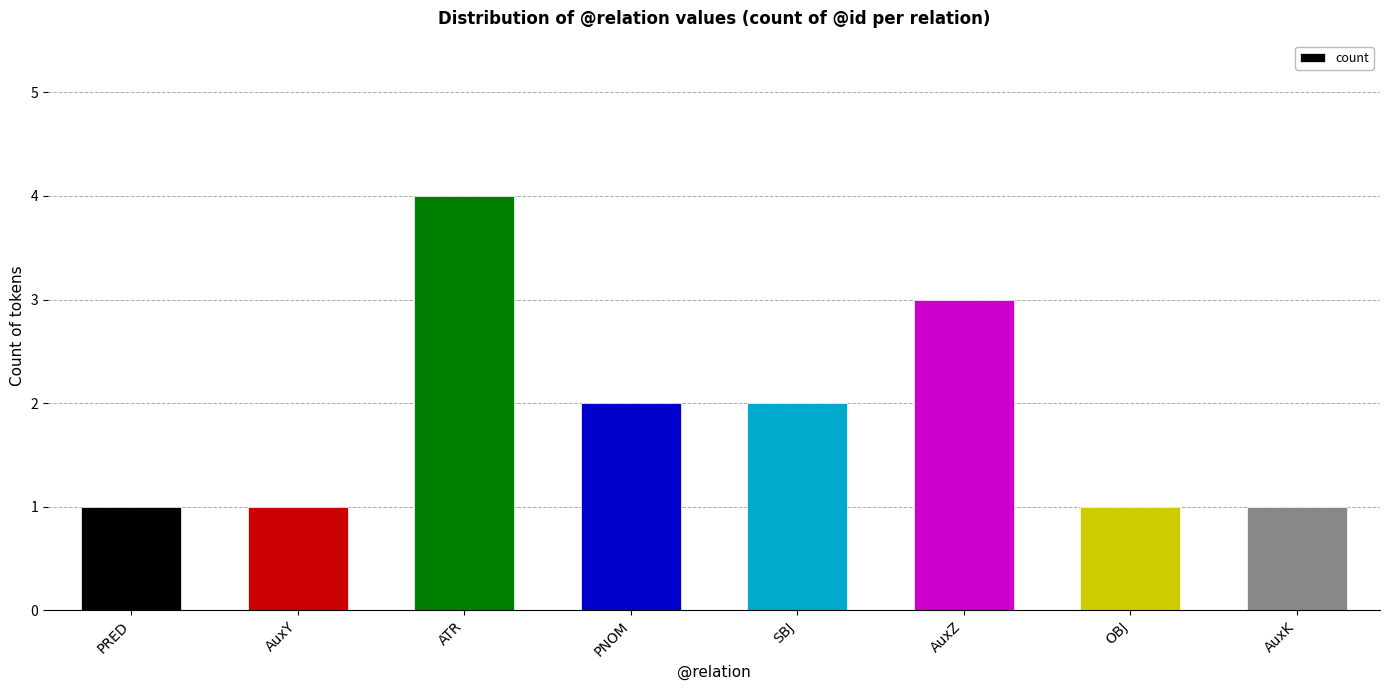

How many bars are there in total?

8